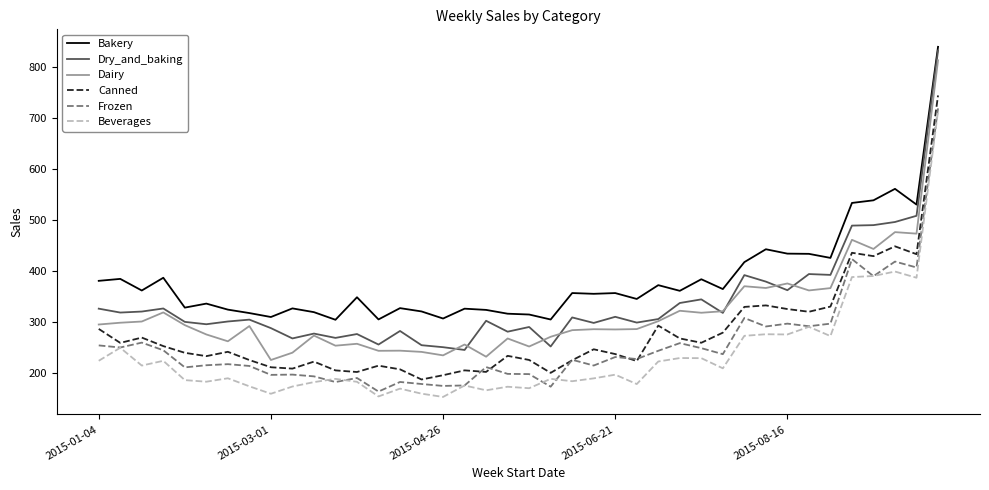

What is the difference between the second highest and second lowest values in the Dairy series?

244.3